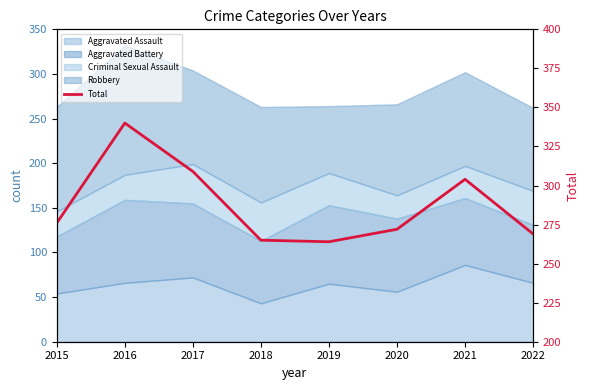

Rank the categories by value from highest to lowest.

2016, 2017, 2021, 2015, 2020, 2022, 2018, 2019